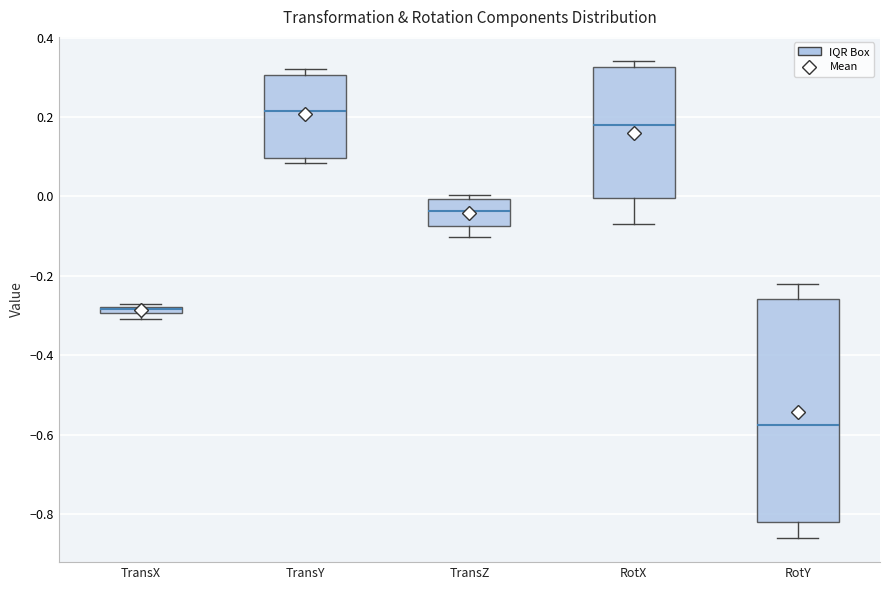

Where is the lower edge of the box for TransY on the y-axis? The values are not printed on the chart, so give them approximately, as read against the axis.

0.10